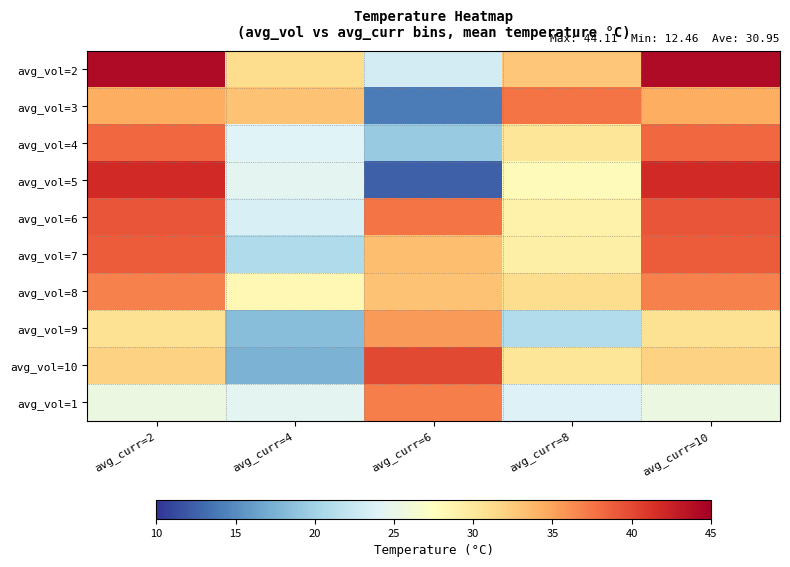

Rank the series at avg_curr=8 from lowest to highest value.

avg_vol=9, avg_vol=1, avg_vol=5, avg_vol=6, avg_vol=7, avg_vol=4, avg_vol=10, avg_vol=8, avg_vol=2, avg_vol=3